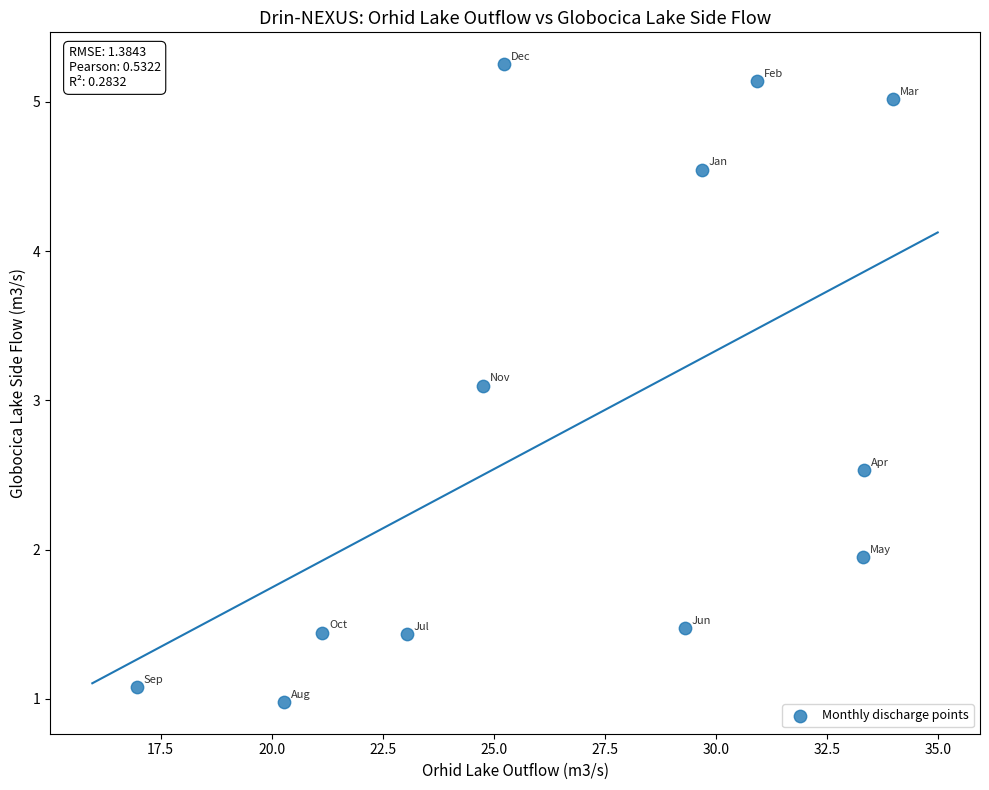

What Y value in the scatter plot is closest to 3?

3.1